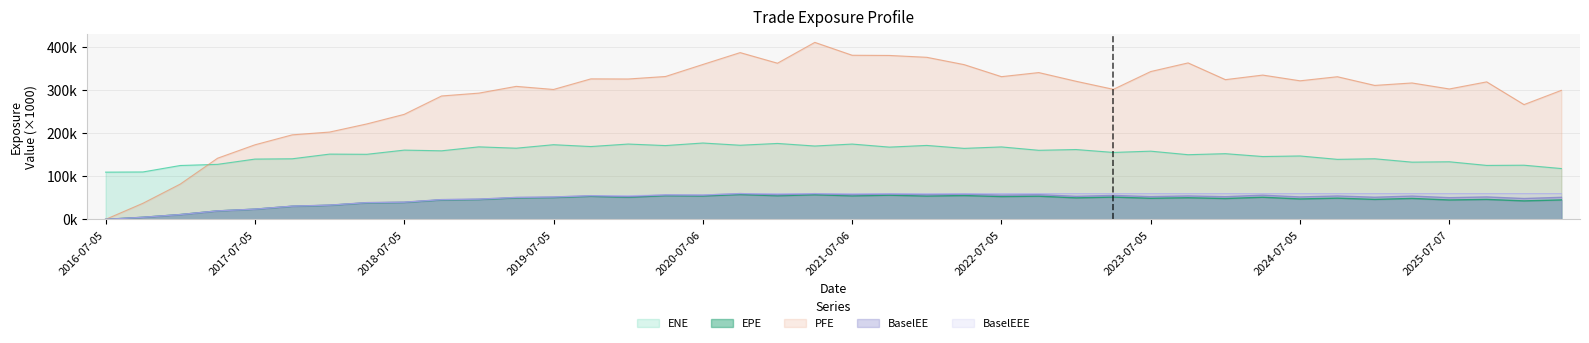

Reading right to left, extract all data points from this chart.

ENE: 2026-04-07=118.2	2026-01-05=125.9	2025-10-06=125.5	2025-07-07=133.9	2025-04-07=133.1	2025-01-06=140.9	2024-10-07=139.6	2024-07-05=147.4	2024-04-05=146.1	2024-01-05=152.7	2023-10-05=150.4	2023-07-05=158.6	2023-04-05=155.6	2023-01-05=162.4	2022-10-05=160.6	2022-07-05=168.4	2022-04-05=165.1	2022-01-05=171.9	2021-10-05=168.0	2021-07-06=175.1	2021-04-06=170.6	2021-01-05=176.5	2020-10-05=172.4	2020-07-06=177.5	2020-04-06=171.6	2020-01-06=175.1	2019-10-07=169.3	2019-07-05=173.6	2019-04-05=165.5	2019-01-07=168.6	2018-10-05=159.4	2018-07-05=161.0	2018-04-05=151.3	2018-01-05=151.7	2017-10-05=140.9	2017-07-05=140.2	2017-04-05=127.9	2017-01-05=125.3	2016-10-05=110.2	2016-07-05=109.8
EPE: 2026-04-07=45.2	2026-01-05=43.0	2025-10-06=46.4	2025-07-07=45.1	2025-04-07=48.7	2025-01-06=46.5	2024-10-07=49.3	2024-07-05=47.5	2024-04-05=51.4	2024-01-05=48.5	2023-10-05=50.3	2023-07-05=49.0	2023-04-05=51.8	2023-01-05=50.0	2022-10-05=53.9	2022-07-05=53.1	2022-04-05=55.4	2022-01-05=54.3	2021-10-05=56.2	2021-07-06=54.7	2021-04-06=57.2	2021-01-05=55.0	2020-10-05=57.8	2020-07-06=54.5	2020-04-06=55.1	2020-01-06=51.4	2019-10-07=53.7	2019-07-05=50.8	2019-04-05=49.9	2019-01-07=46.2	2018-10-05=45.2	2018-07-05=39.4	2018-04-05=38.4	2018-01-05=32.7	2017-10-05=30.4	2017-07-05=23.6	2017-04-05=19.6	2017-01-05=11.1	2016-10-05=4.8	2016-07-05=0.0
PFE: 2026-04-07=299.9	2026-01-05=266.8	2025-10-06=319.7	2025-07-07=303.2	2025-04-07=317.1	2025-01-06=311.4	2024-10-07=331.6	2024-07-05=322.2	2024-04-05=335.4	2024-01-05=324.8	2023-10-05=363.7	2023-07-05=343.7	2023-04-05=302.3	2023-01-05=321.0	2022-10-05=341.3	2022-07-05=331.8	2022-04-05=359.7	2022-01-05=376.8	2021-10-05=381.1	2021-07-06=381.5	2021-04-06=411.4	2021-01-05=363.0	2020-10-05=387.7	2020-07-06=360.1	2020-04-06=332.1	2020-01-06=326.3	2019-10-07=326.6	2019-07-05=302.0	2019-04-05=309.2	2019-01-07=293.5	2018-10-05=286.9	2018-07-05=244.2	2018-04-05=221.9	2018-01-05=203.0	2017-10-05=196.5	2017-07-05=173.3	2017-04-05=142.2	2017-01-05=82.0	2016-10-05=37.4	2016-07-05=0.0
BaselEE: 2026-04-07=51.3	2026-01-05=48.5	2025-10-06=52.1	2025-07-07=50.4	2025-04-07=54.2	2025-01-06=51.4	2024-10-07=54.4	2024-07-05=52.1	2024-04-05=56.2	2024-01-05=52.7	2023-10-05=54.5	2023-07-05=52.9	2023-04-05=55.7	2023-01-05=53.6	2022-10-05=57.5	2022-07-05=56.4	2022-04-05=58.7	2022-01-05=57.3	2021-10-05=59.1	2021-07-06=57.3	2021-04-06=59.8	2021-01-05=57.2	2020-10-05=60.0	2020-07-06=56.3	2020-04-06=56.9	2020-01-06=52.9	2019-10-07=55.1	2019-07-05=52.0	2019-04-05=51.0	2019-01-07=47.0	2018-10-05=45.9	2018-07-05=39.9	2018-04-05=38.9	2018-01-05=33.1	2017-10-05=30.7	2017-07-05=23.8	2017-04-05=19.7	2017-01-05=11.2	2016-10-05=4.8	2016-07-05=0.0
BaselEEE: 2026-04-07=60.0	2026-01-05=60.0	2025-10-06=60.0	2025-07-07=60.0	2025-04-07=60.0	2025-01-06=60.0	2024-10-07=60.0	2024-07-05=60.0	2024-04-05=60.0	2024-01-05=60.0	2023-10-05=60.0	2023-07-05=60.0	2023-04-05=60.0	2023-01-05=60.0	2022-10-05=60.0	2022-07-05=60.0	2022-04-05=60.0	2022-01-05=60.0	2021-10-05=60.0	2021-07-06=60.0	2021-04-06=60.0	2021-01-05=60.0	2020-10-05=60.0	2020-07-06=56.9	2020-04-06=56.9	2020-01-06=55.1	2019-10-07=55.1	2019-07-05=52.0	2019-04-05=51.0	2019-01-07=47.0	2018-10-05=45.9	2018-07-05=39.9	2018-04-05=38.9	2018-01-05=33.1	2017-10-05=30.7	2017-07-05=23.8	2017-04-05=19.7	2017-01-05=11.2	2016-10-05=4.8	2016-07-05=0.0